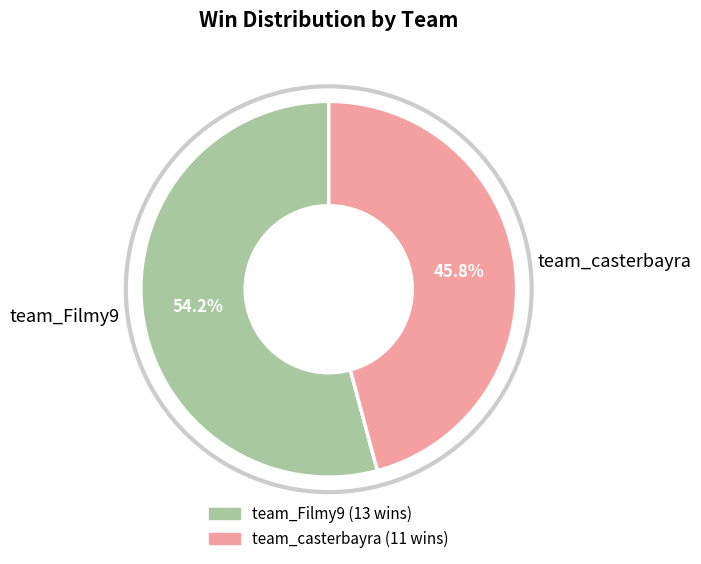

Which slice is the smallest?

team_casterbayra